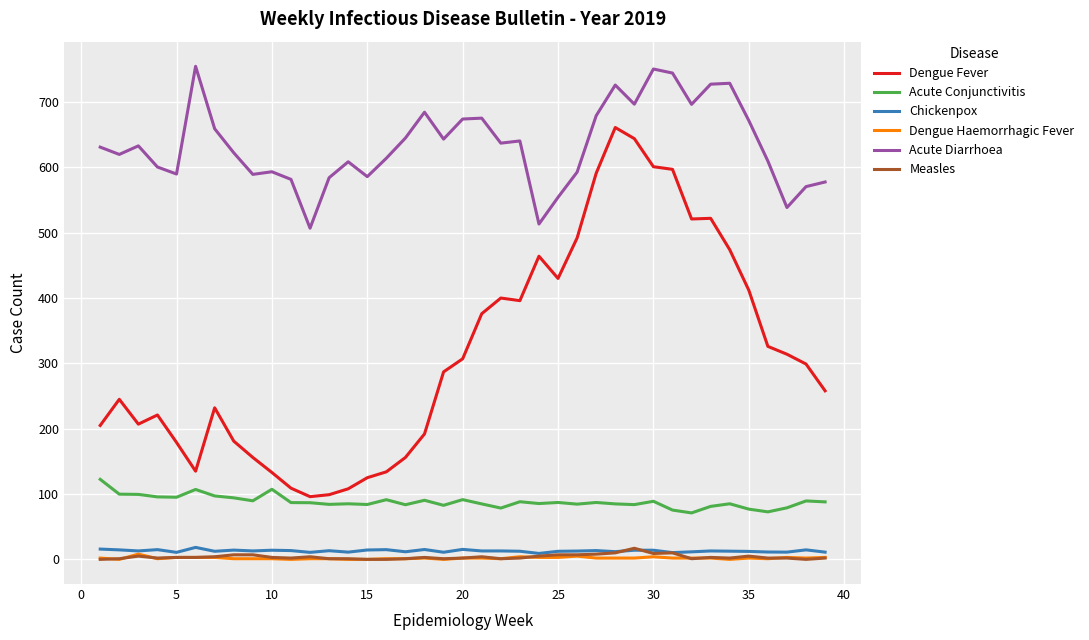

Which series has the largest total across all categories?

Acute Diarrhoea